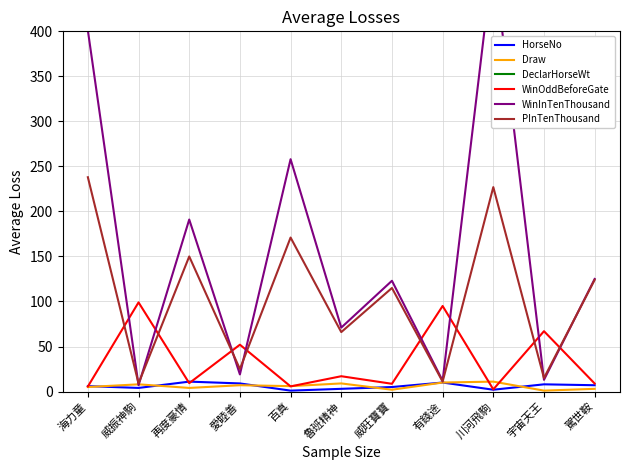

Where is the first local minimum for WinInTenThousand?

威振神駒